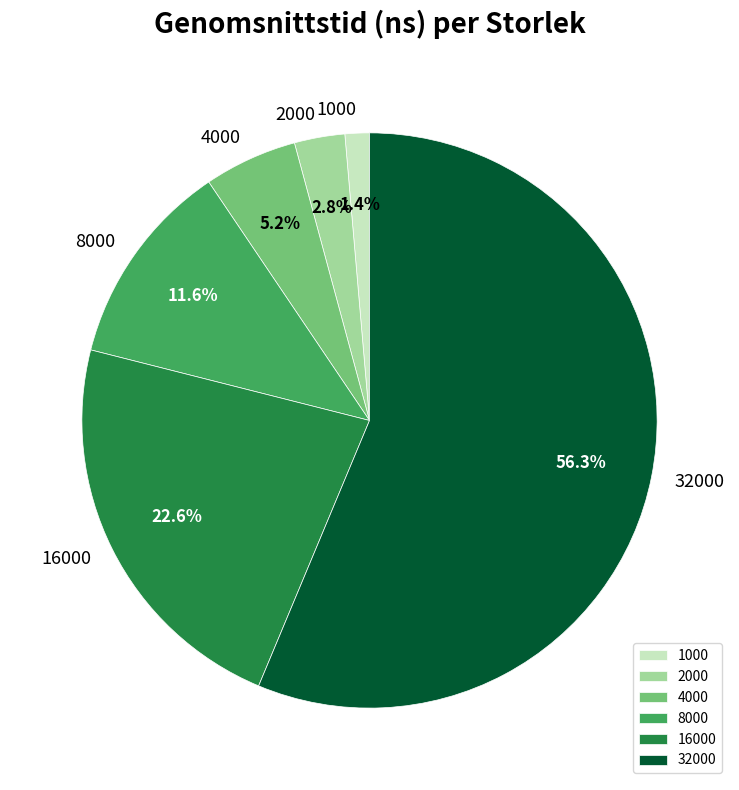

True or false: 4000 accounts for 5% of the total.

True